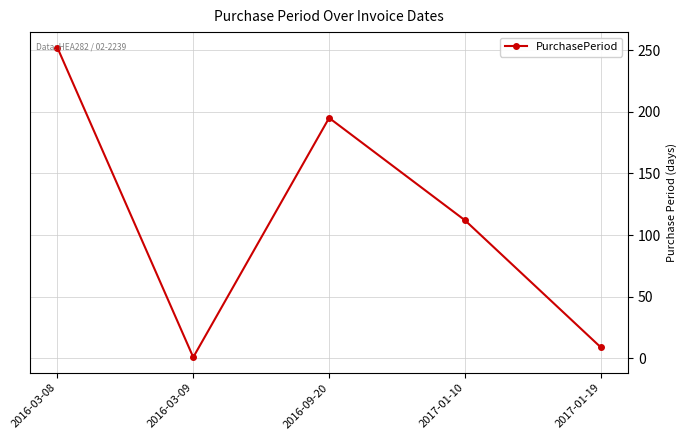

What is the sum of the values at 2017-01-10 and 2016-09-20?

307